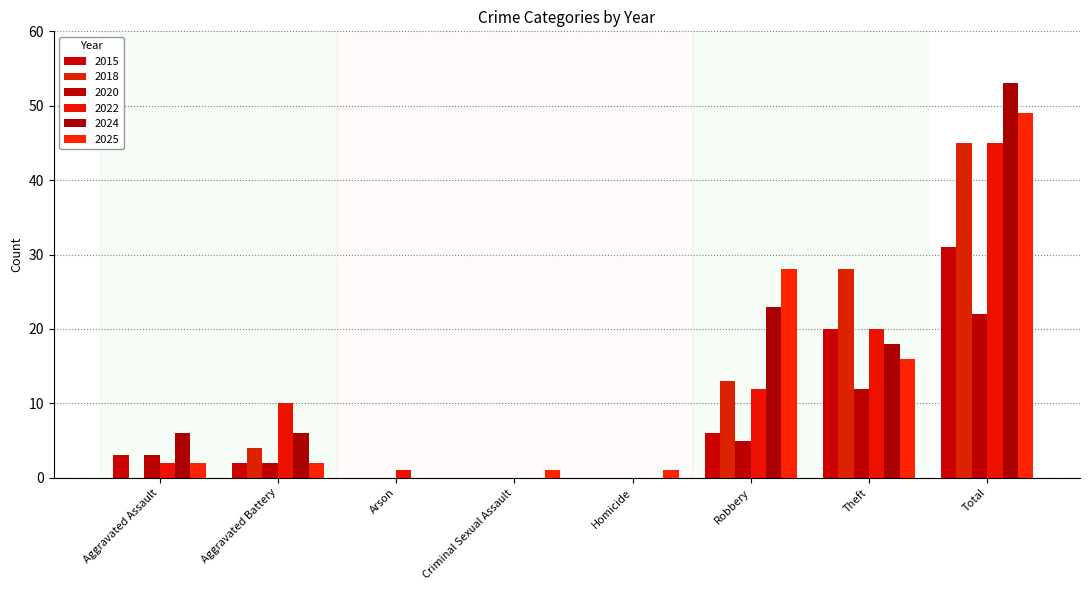

What position from the left is Criminal Sexual Assault?

4